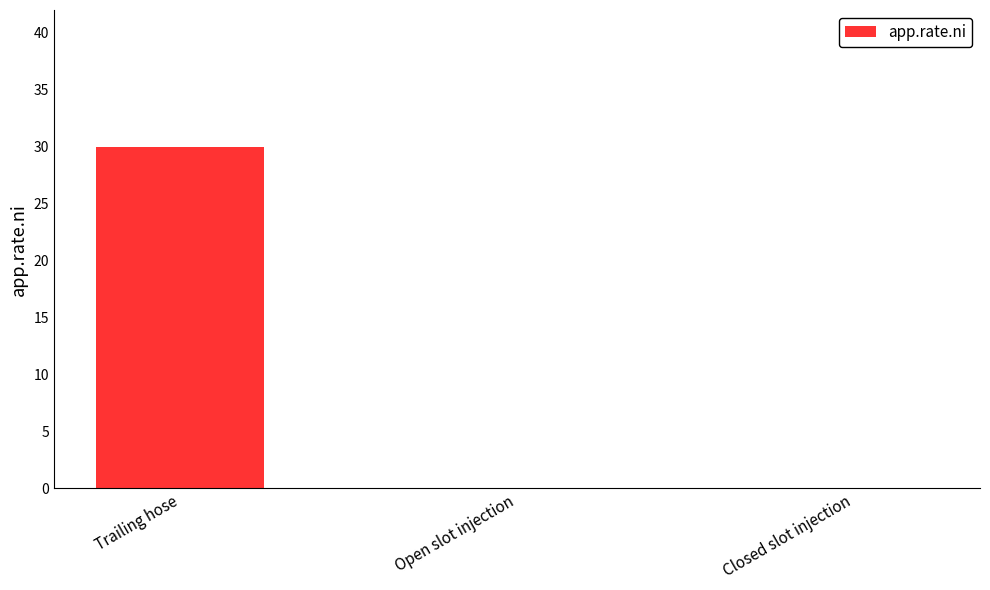

The chart shows a value of 51 at Trailing hose. True or false?

False